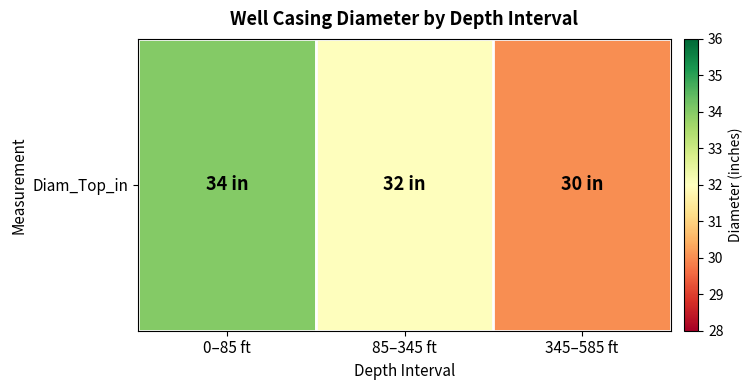

What is the sum of the values at 85–345 ft and 0–85 ft?

66